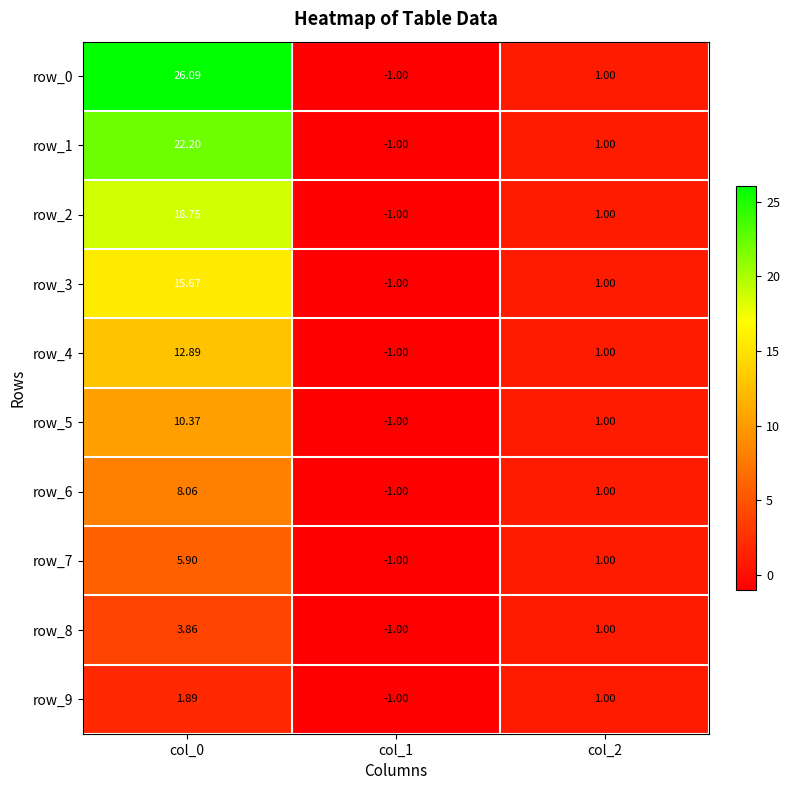

What is the sum of all row_4 values?

12.9